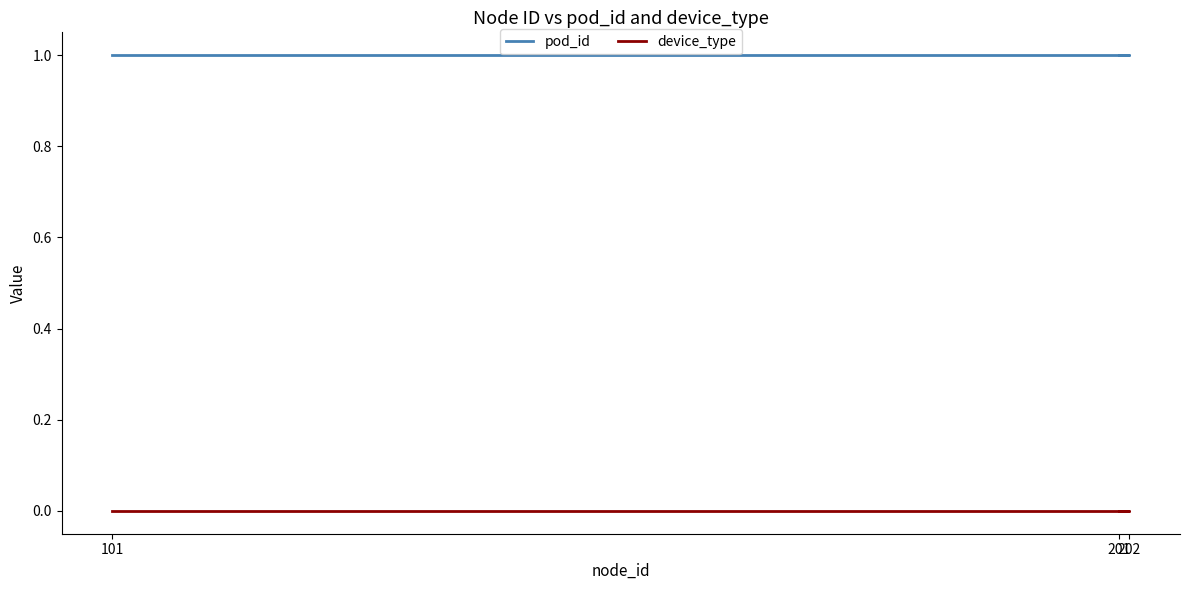

Which series has the widest spread of values?

pod_id